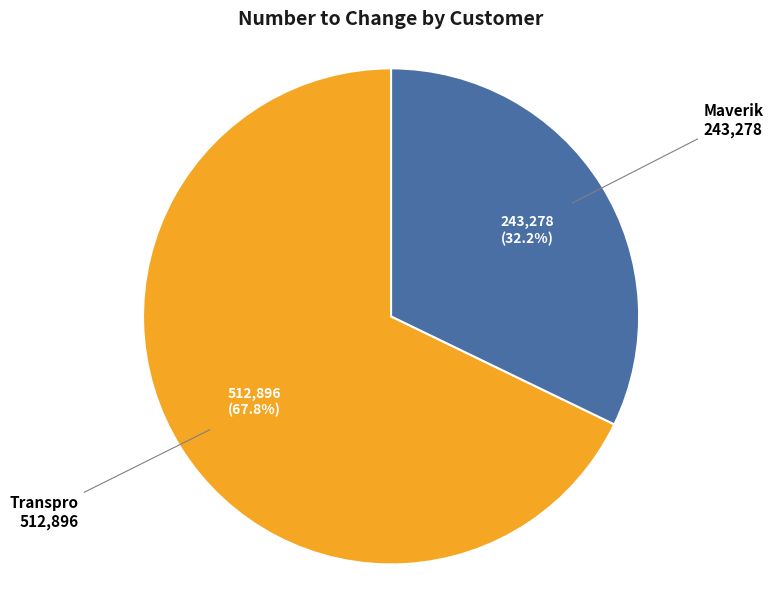

What percentage is the Transpro slice, to the nearest percent?

68%